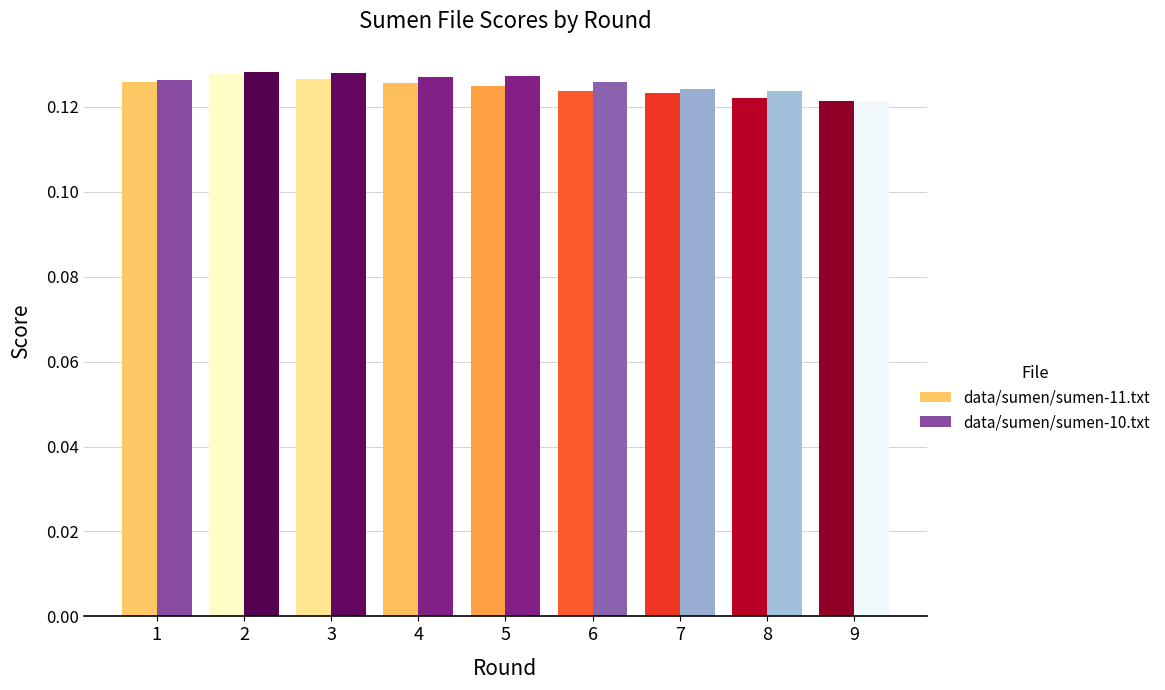

What is the sum of the data/sumen/sumen-10.txt values at 4 and 6?

0.3